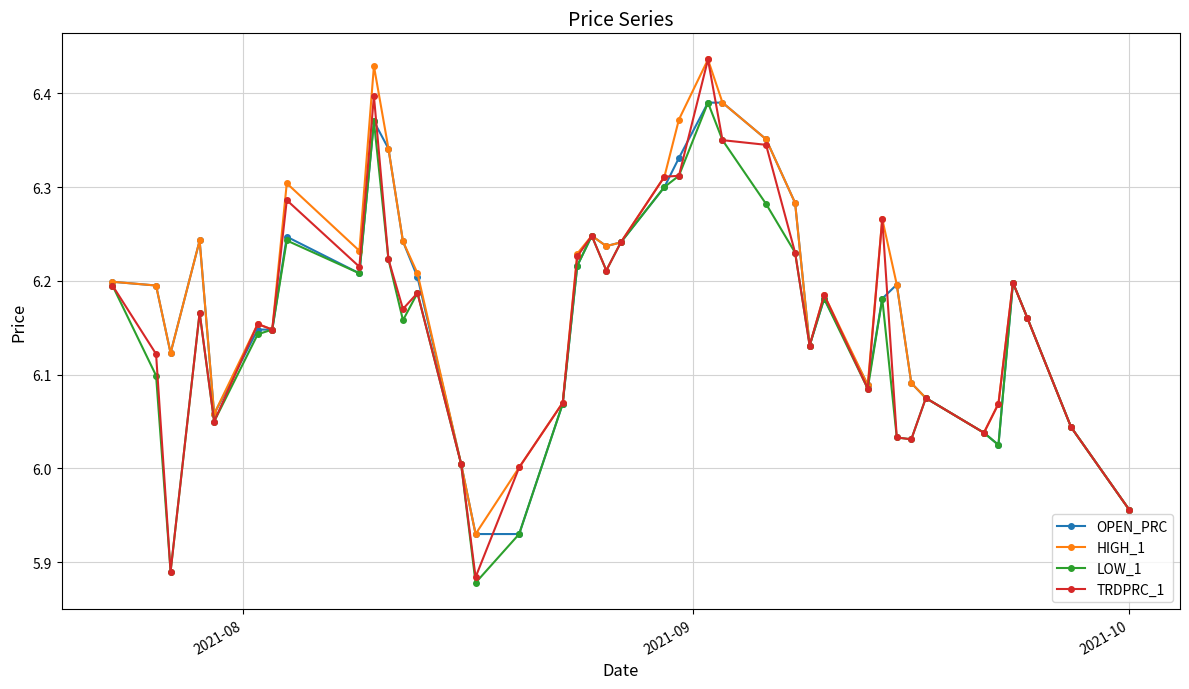

True or false: HIGH_1 has more than 0 points higher than both neighbors.

True